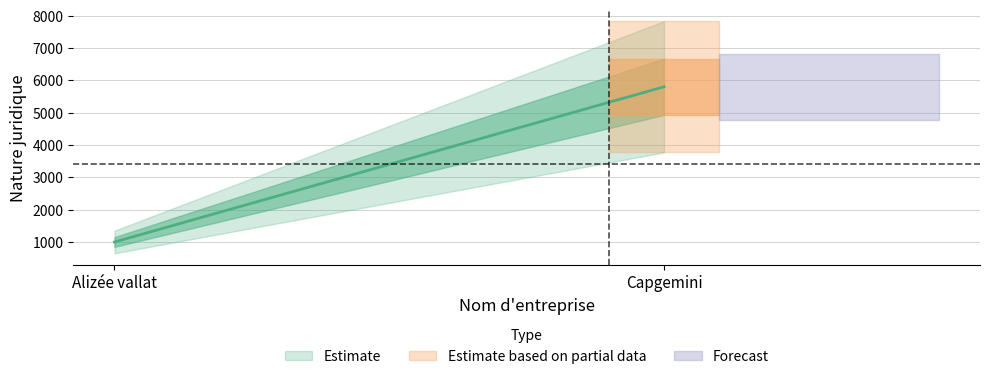

List the labels in order of value, smallest first.

Alizée vallat, Capgemini